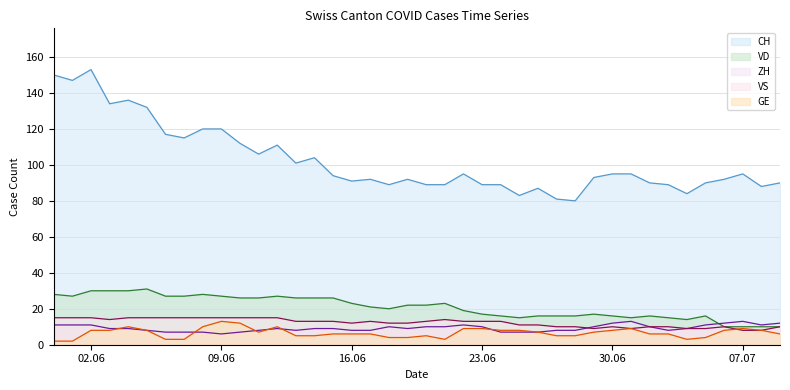

What position from the right is 2020-06-19?

21